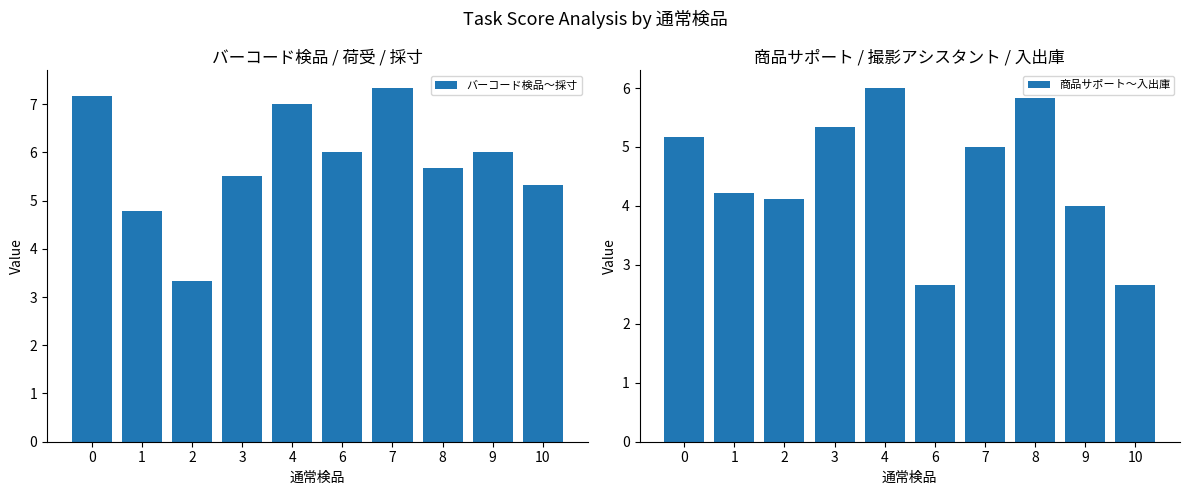

Reading left to right, transcribe all the data shown in this chart.

バーコード検品〜採寸: 7.2	4.8	3.3	5.5	7.0	6.0	7.3	5.7	6.0	5.3
商品サポート〜入出庫: 5.2	4.2	4.1	5.3	6.0	2.7	5.0	5.8	4.0	2.7